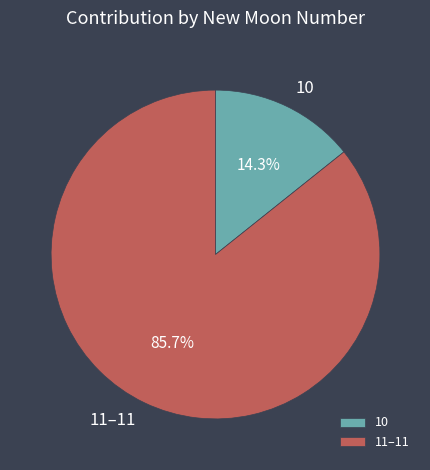

Which category has the smallest portion of the pie?

10